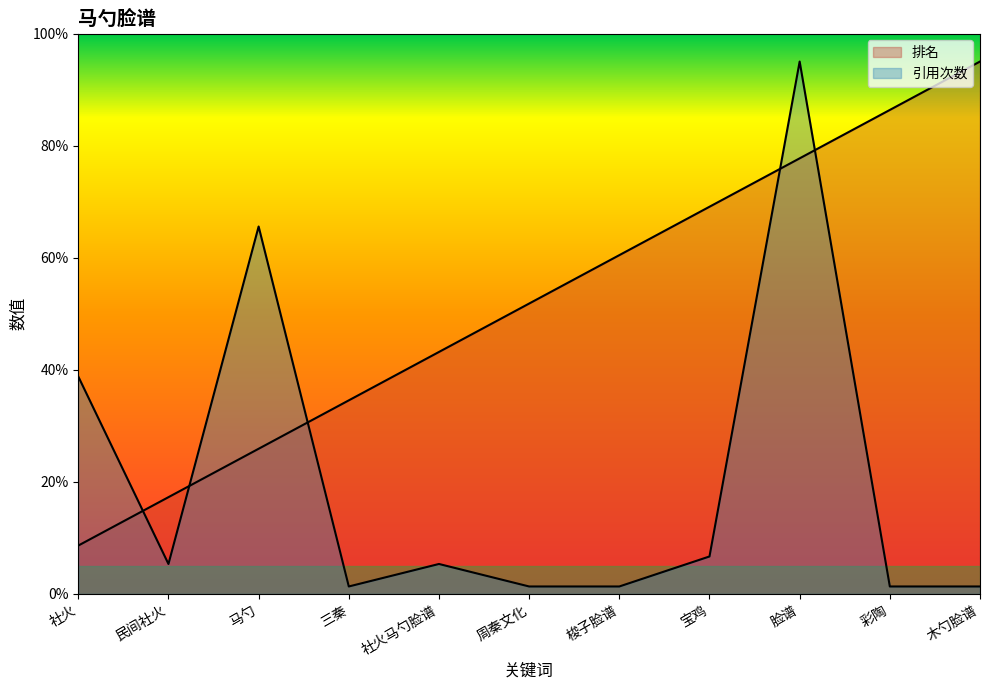

True or false: 引用次数 and 排名 cross at least once.

True